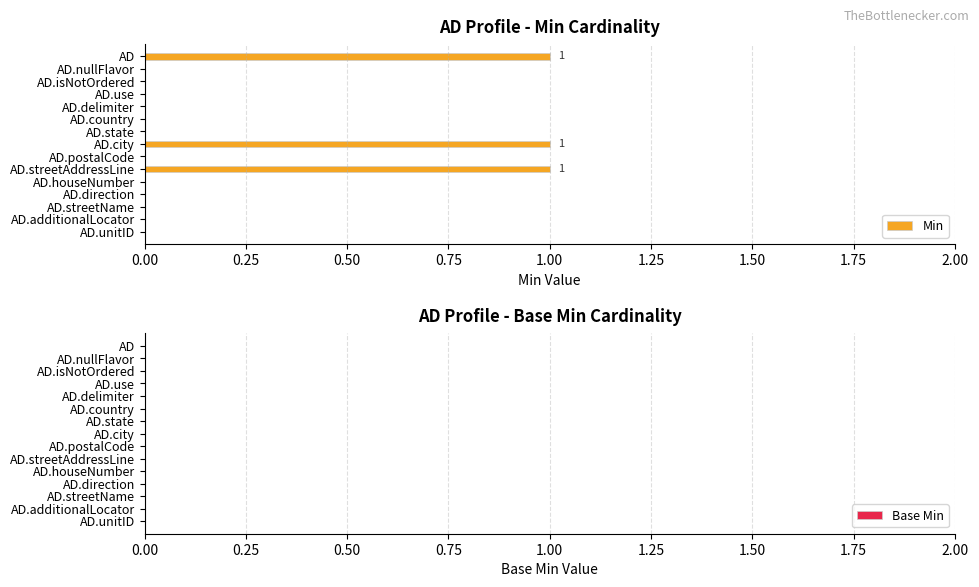

What is the sum of all values?

3